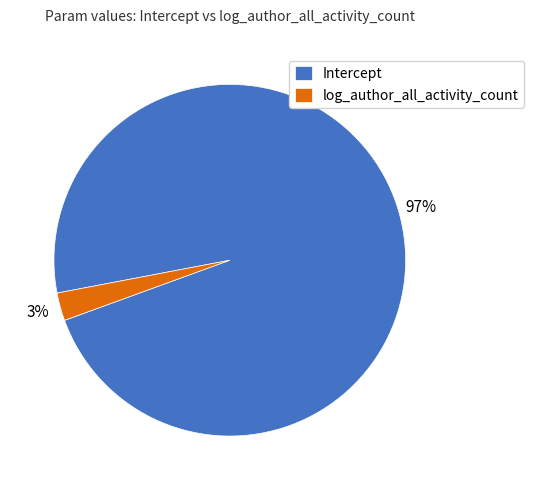

Combined, do log_author_all_activity_count and Intercept account for over 50%?

Yes